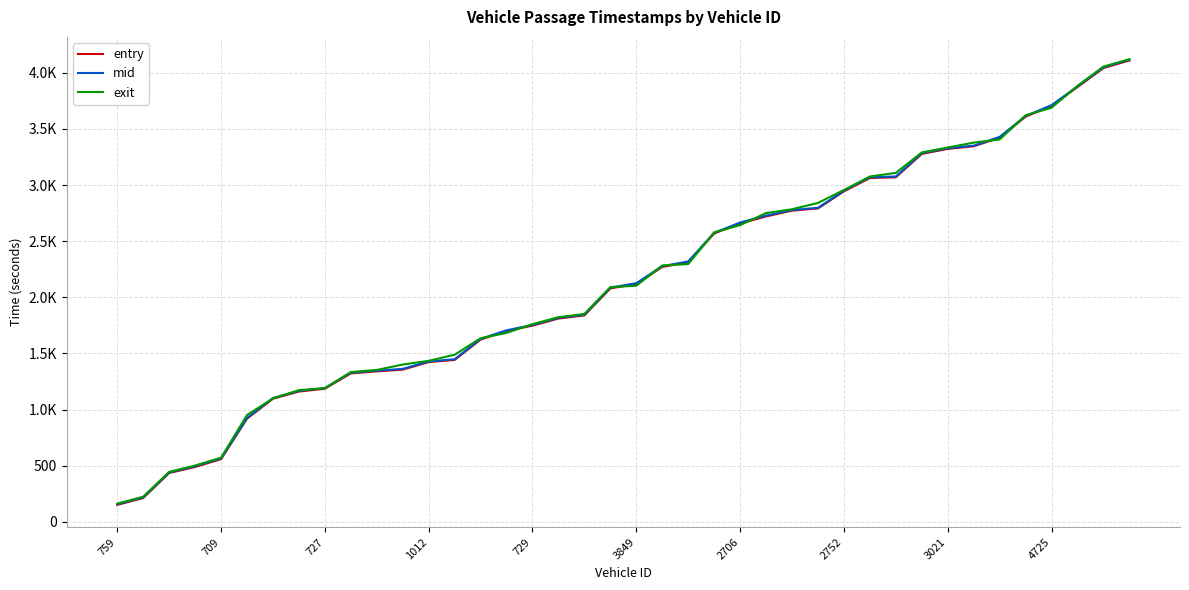

What is the sum of all entry values?

85878.2